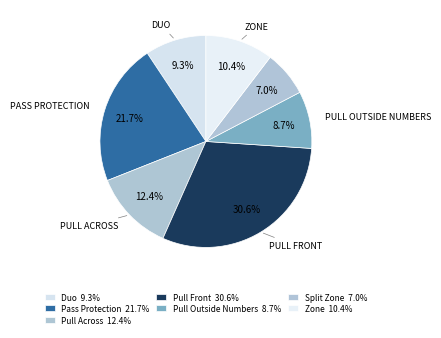

Rank the categories by value from lowest to highest.

Split Zone, Pull Outside Numbers, Duo, Zone, Pull Across, Pass Protection, Pull Front